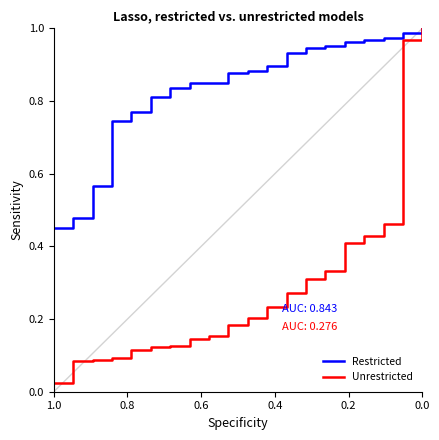

True or false: Restricted and Unrestricted intersect in this chart.

False